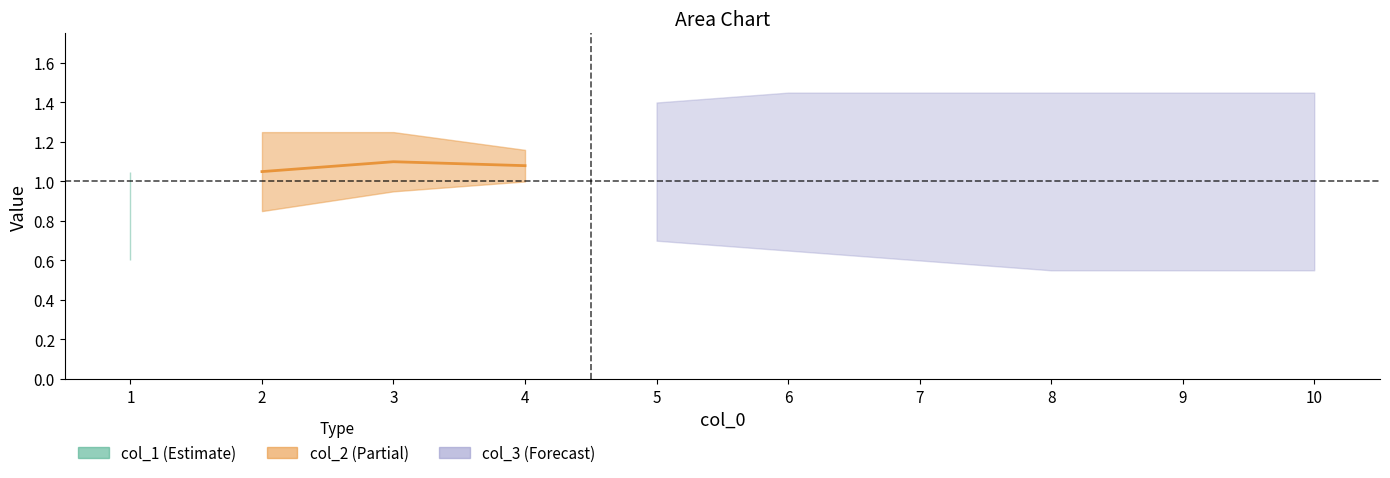

Is the value of col_3 at 4 greater than the value of col_2 at 9?

No